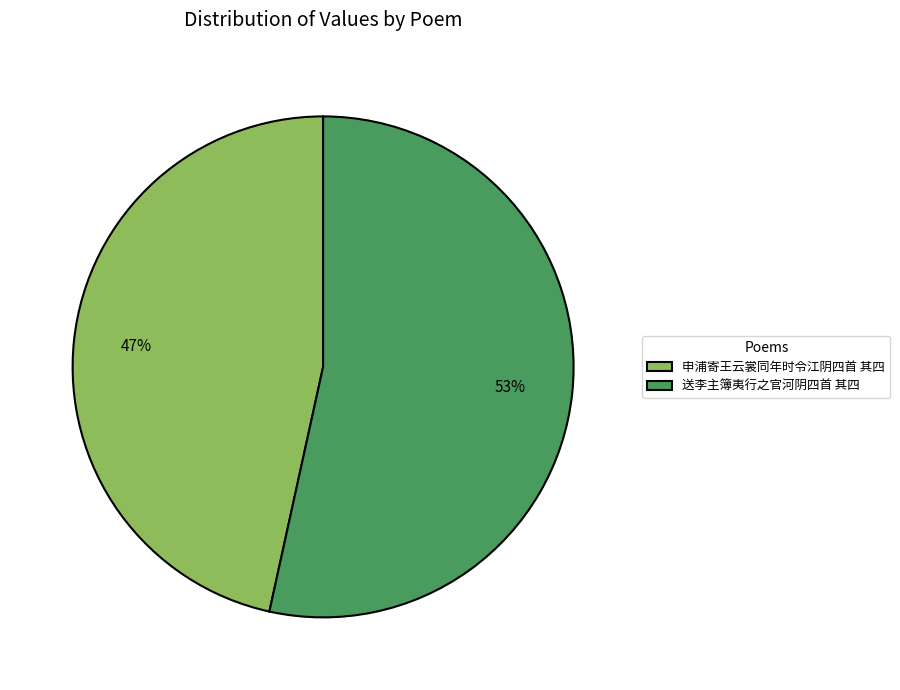

Approximately how many times larger is the value at 送李主簿夷行之官河阴四首 其四 compared to 申浦寄王云裳同年时令江阴四首 其四?

1.1